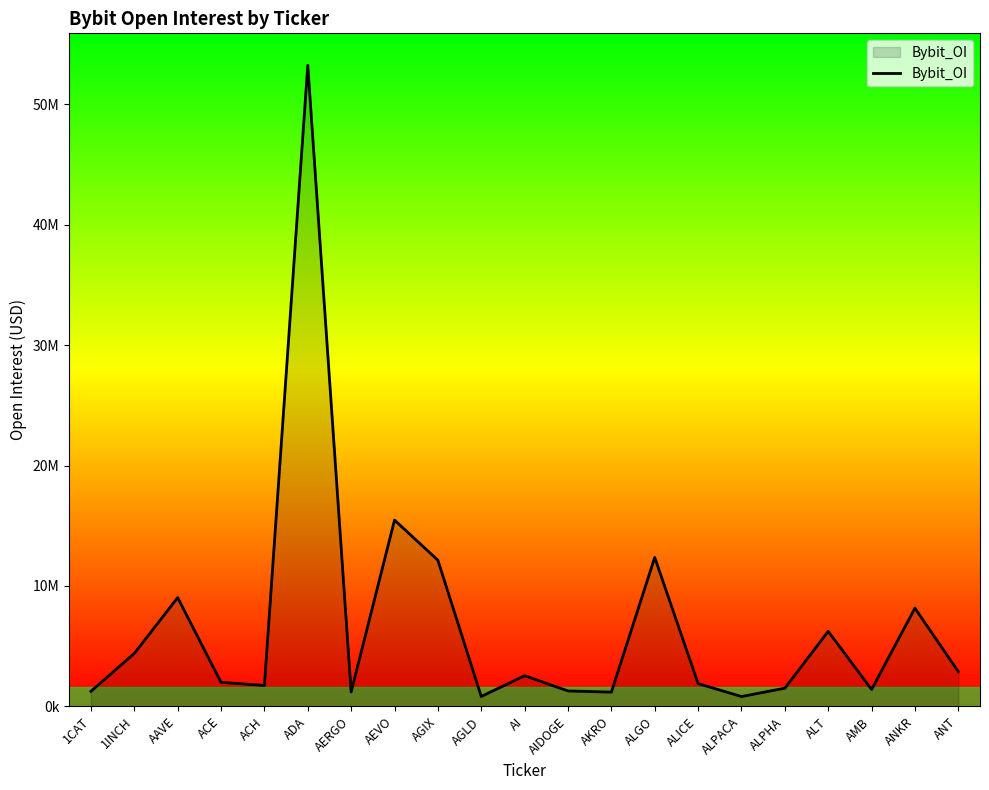

Does the chart display data point markers on the line(s)?

No